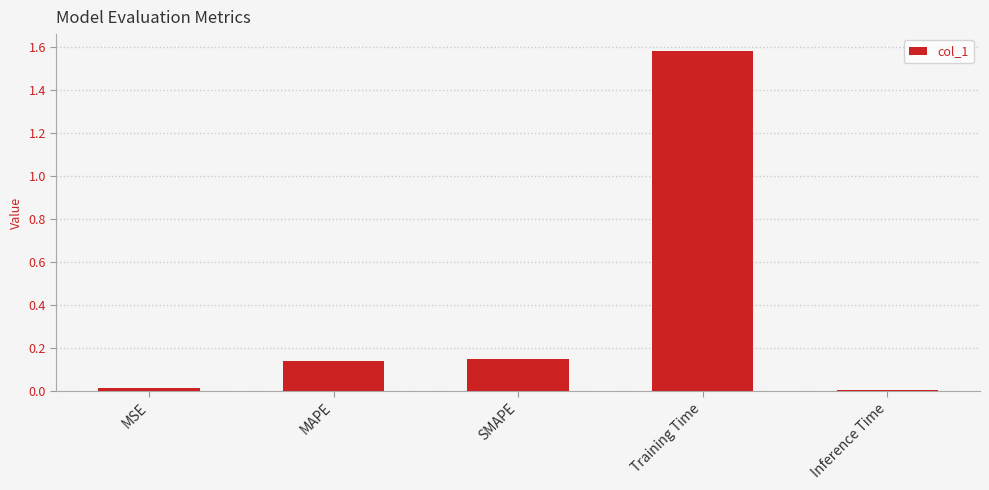

What position from the right is Training Time?

2